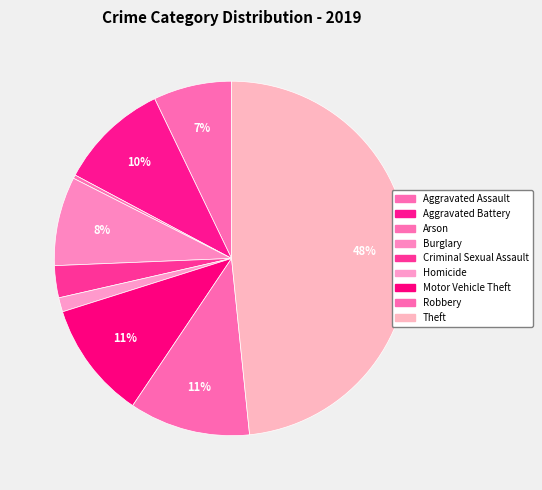

Which category has the biggest portion of the pie?

Theft